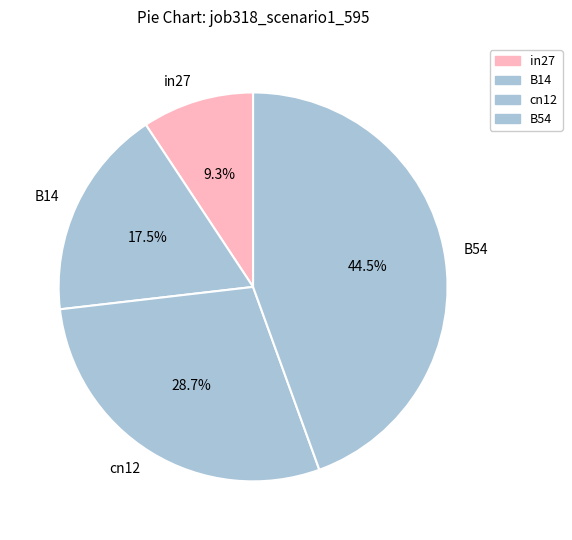

How many slices are in this pie chart?

4